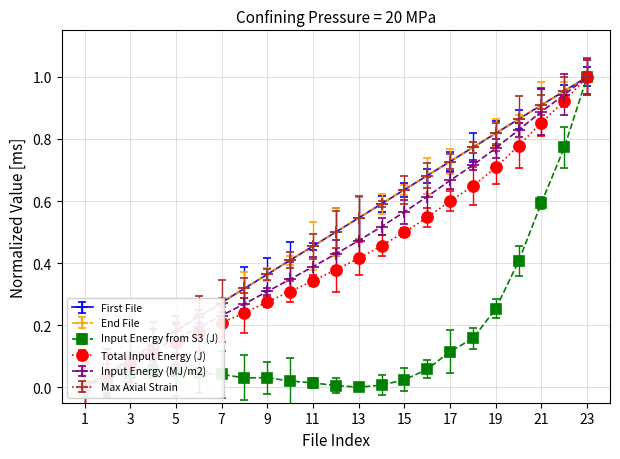

True or false: End File and Max Axial Strain intersect in this chart.

True